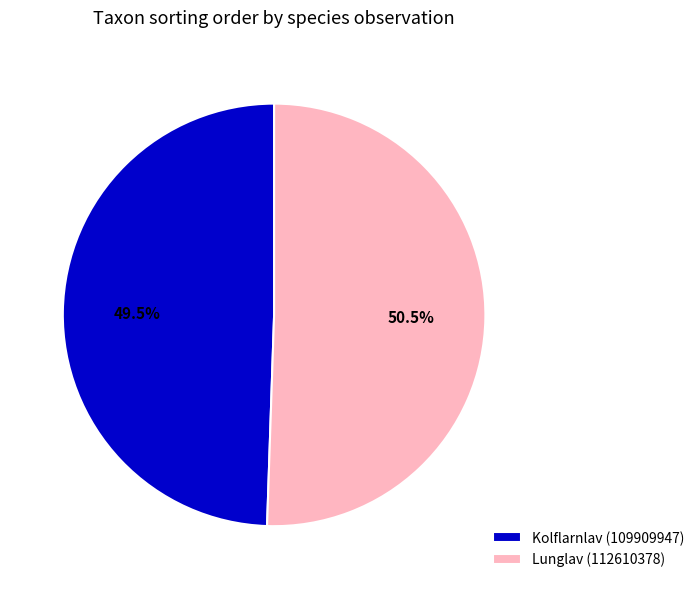

Rank the categories by value from highest to lowest.

Lunglav (112610378), Kolflarnlav (109909947)